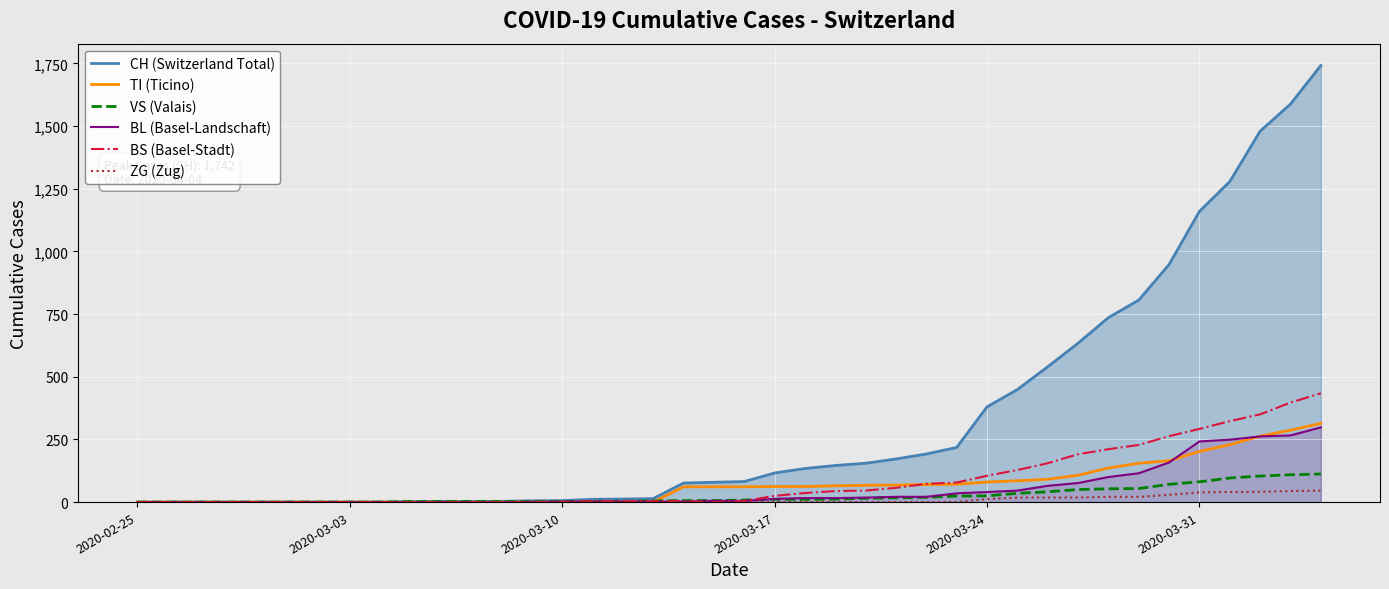

True or false: TI (Ticino) has more than 2 points higher than both neighbors.

False